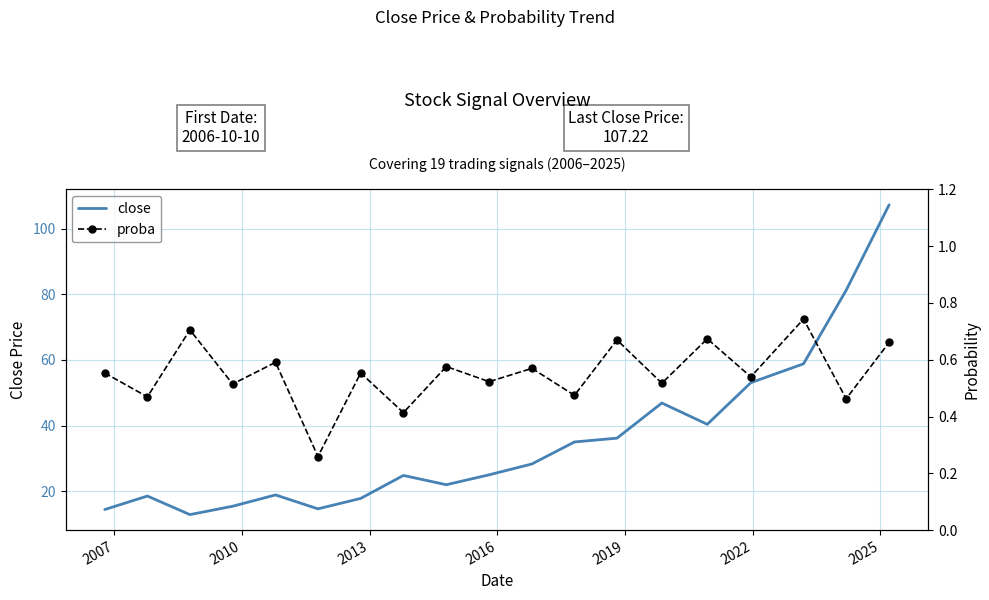

What is the minimum value for close?

12.9